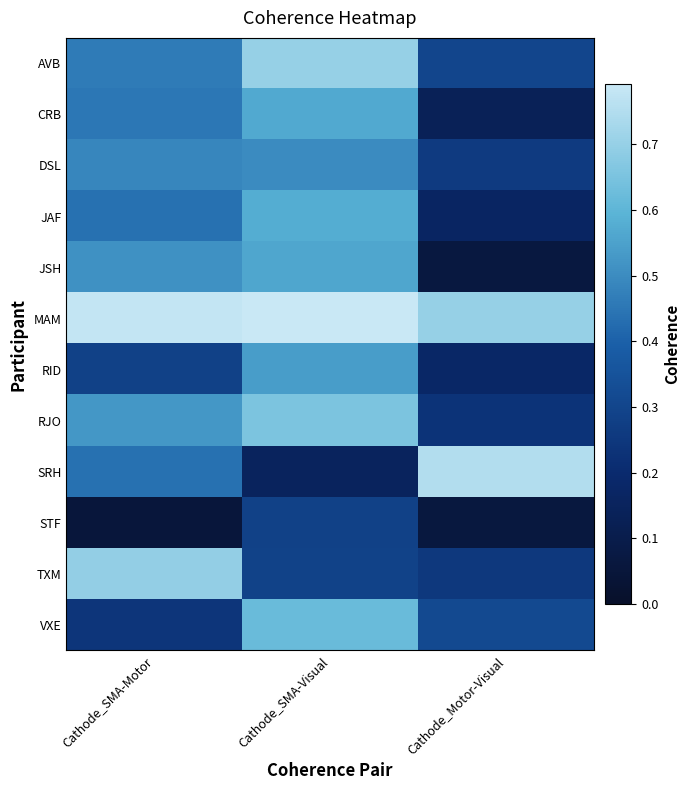

Count the number of categories in the chart.

3